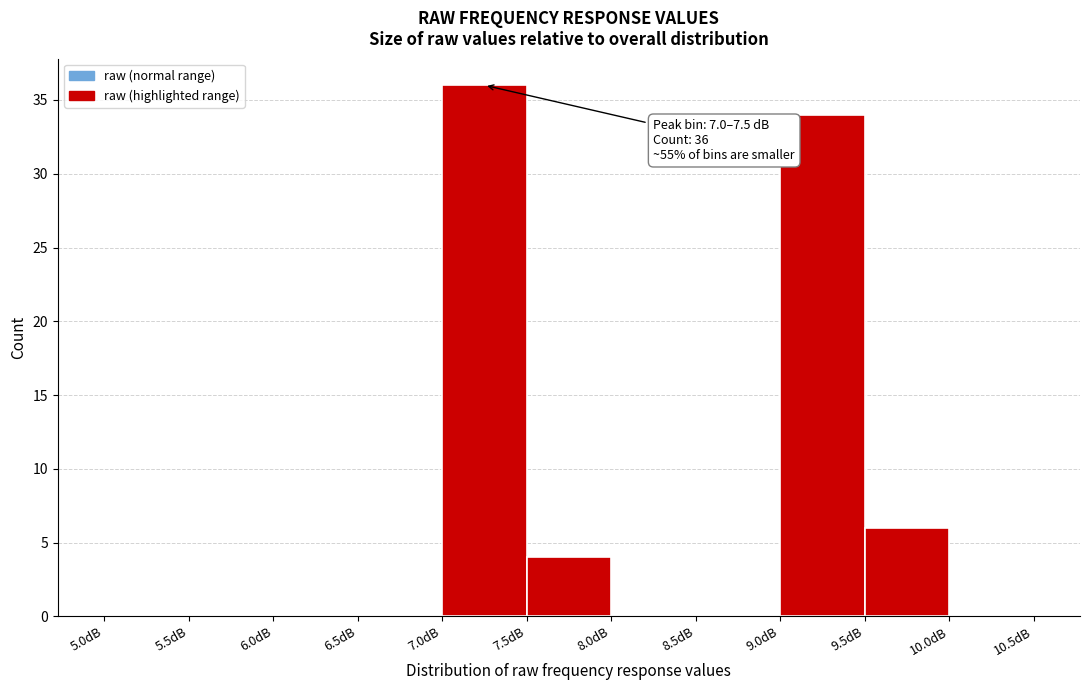

Which range on the x-axis has the tallest bar?

7.0 to 7.5